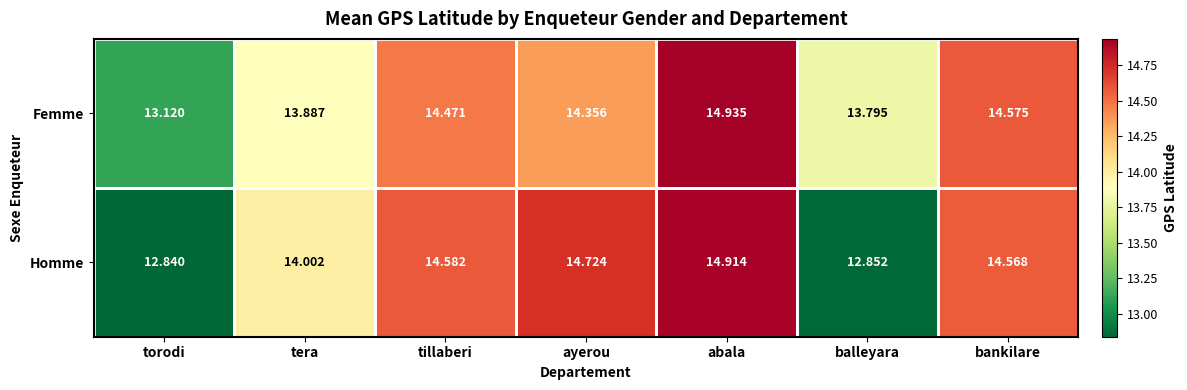

List the series in order of their overall mean, lowest first.

Homme, Femme